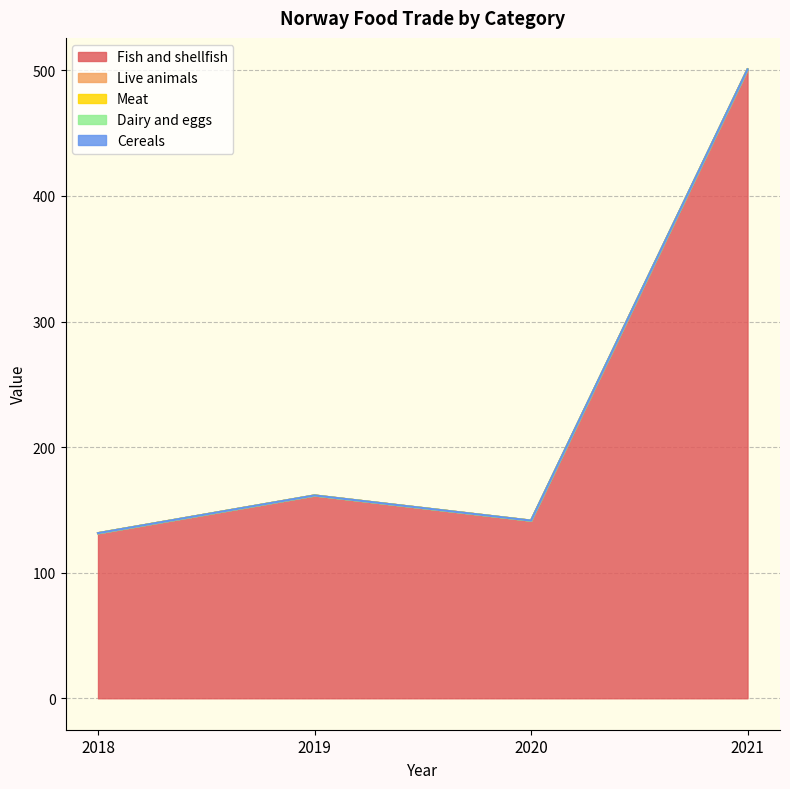

Reading right to left, list all the values displayed in this chart.

Fish and shellfish: 2021=500.9	2020=141.5	2019=161.5	2018=131.5
Live animals: 2021=0.0	2020=0.0	2019=0.0	2018=0.0
Meat: 2021=0.0	2020=0.0	2019=0.0	2018=0.0
Dairy and eggs: 2021=0.0	2020=0.0	2019=0.0	2018=0.0
Cereals: 2021=0.0	2020=0.0	2019=0.0	2018=0.0